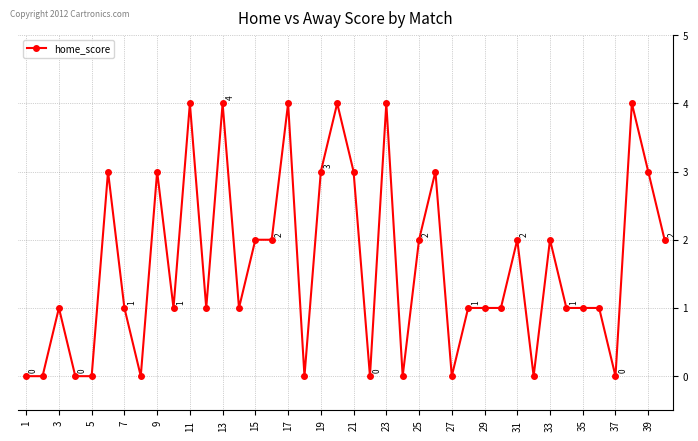

What is the sum of all values?

65